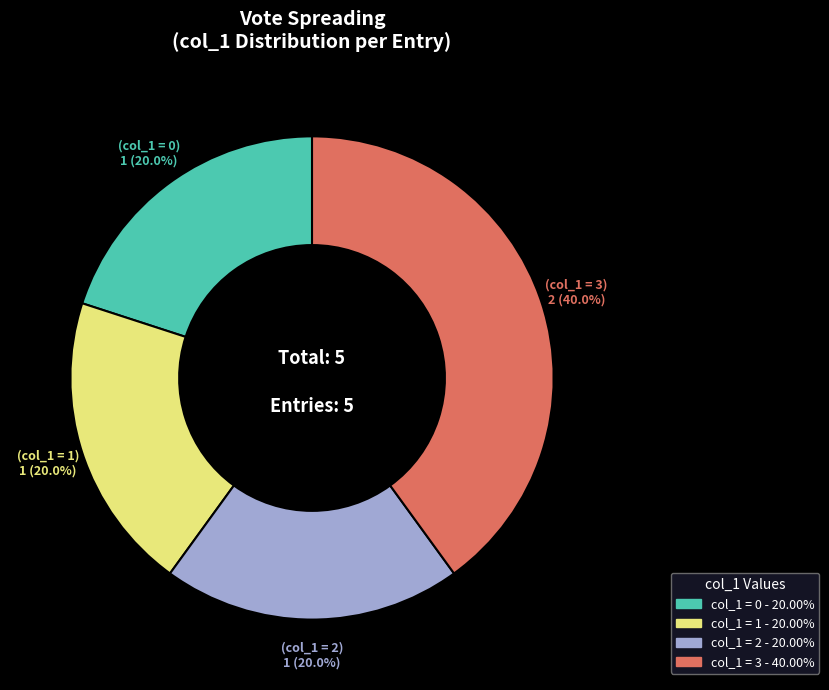

Does any single category account for the majority?

No